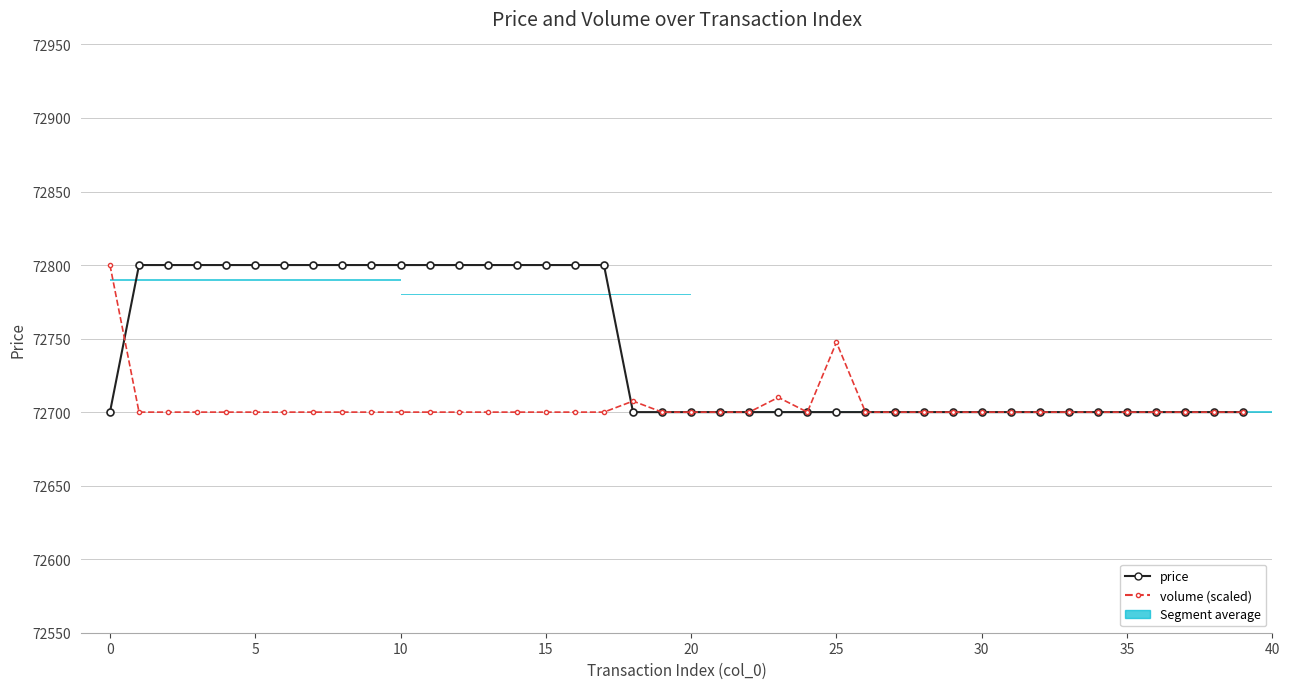

Count the price values in the range 72700 to 72800.

40